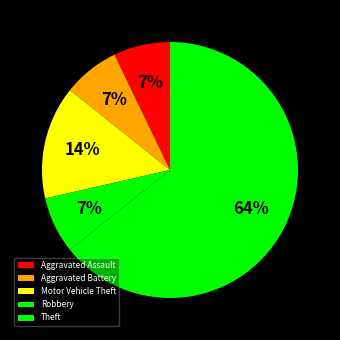

To the nearest percent, what portion does Aggravated Battery represent?

7%